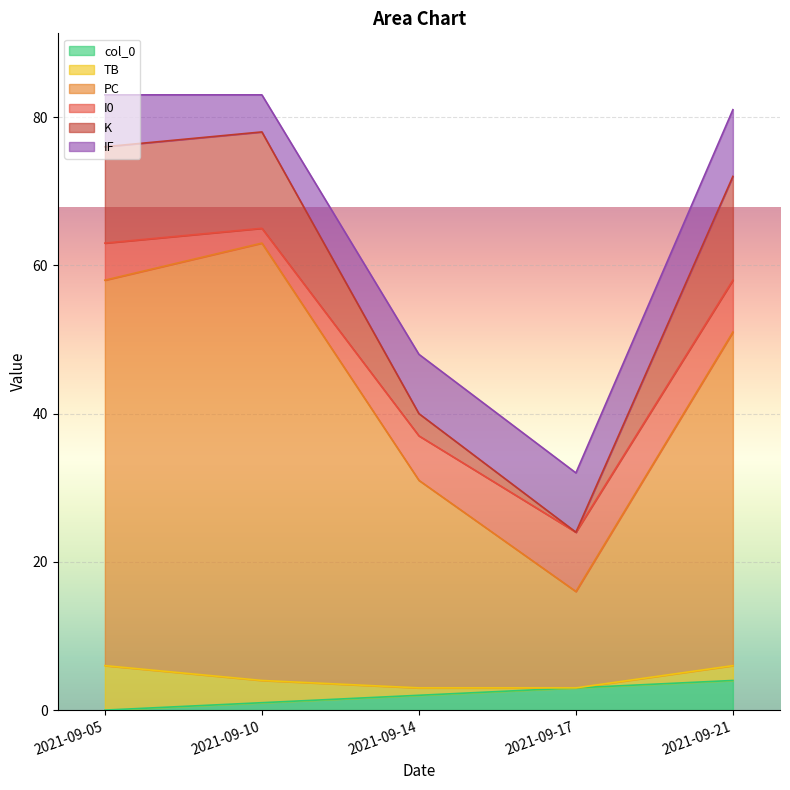

Count the col_0 values in the range 1 to 3.

3